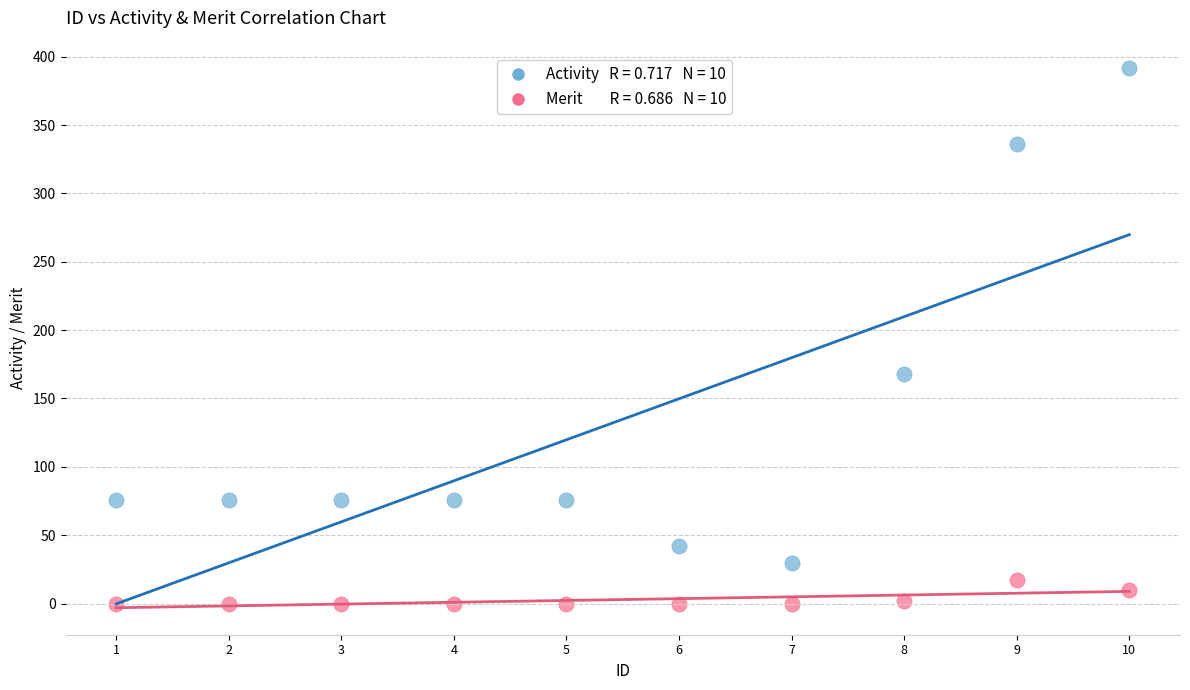

Across all series, what Y value is closest to 196?

168